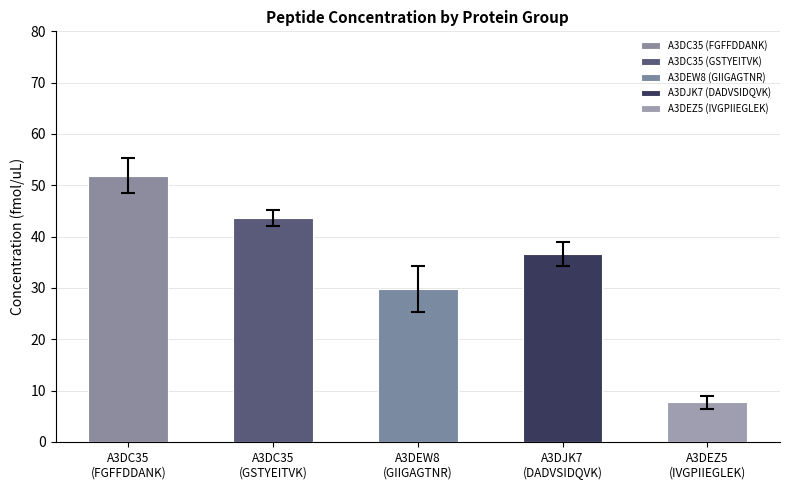

What is the difference between the maximum and second lowest values in the A3DEW8 (GIIGAGTNR) series?

1.1